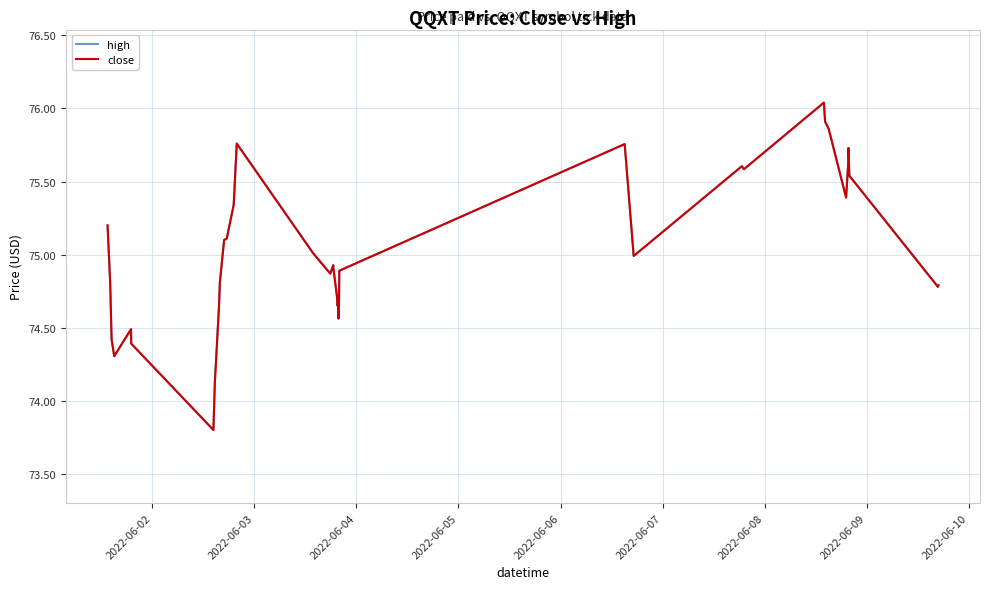

What is the minimum value for close?

73.8